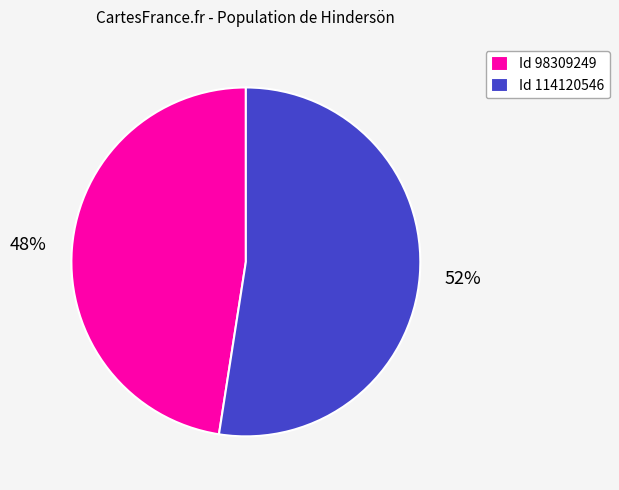

To the nearest percent, what is the combined percentage of Id 114120546 and Id 98309249?

100%